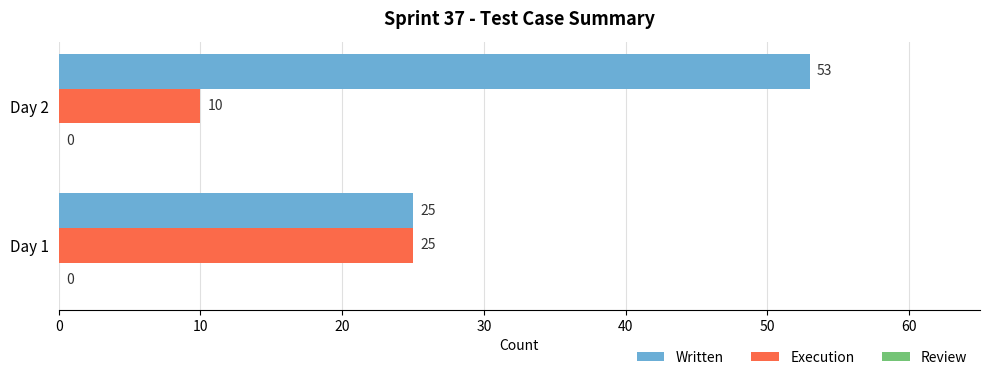

What is the difference between the Written values at Day 2 and Day 1?

28